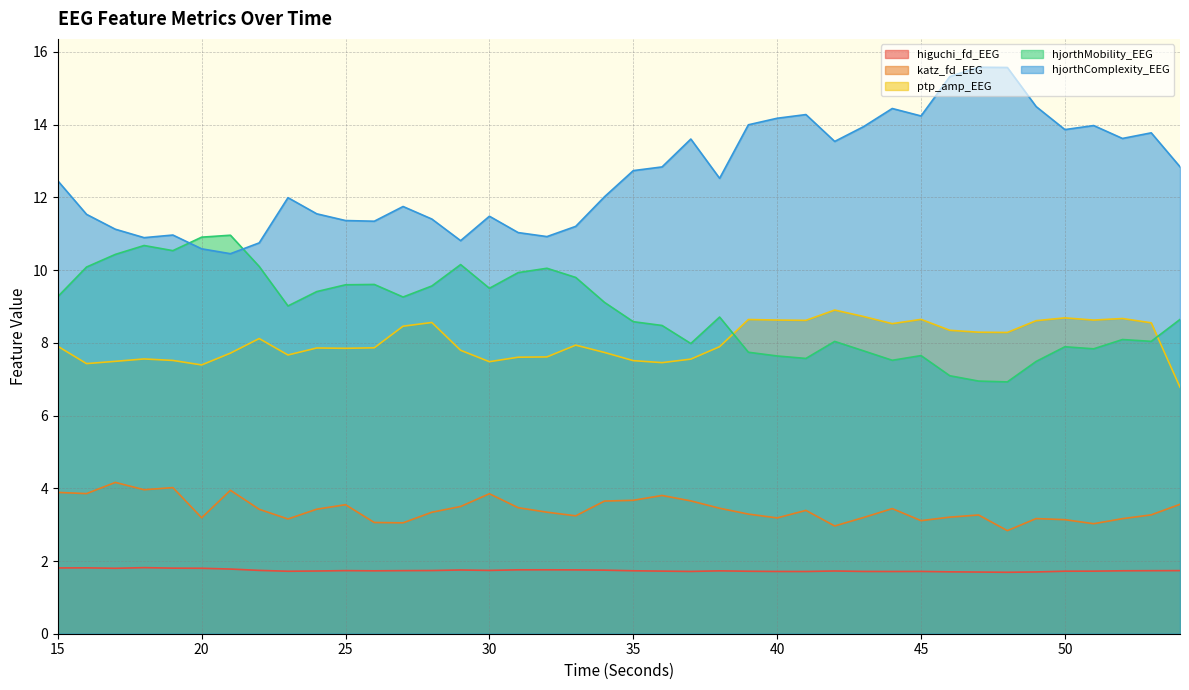

True or false: hjorthMobility_EEG and katz_fd_EEG intersect in this chart.

False